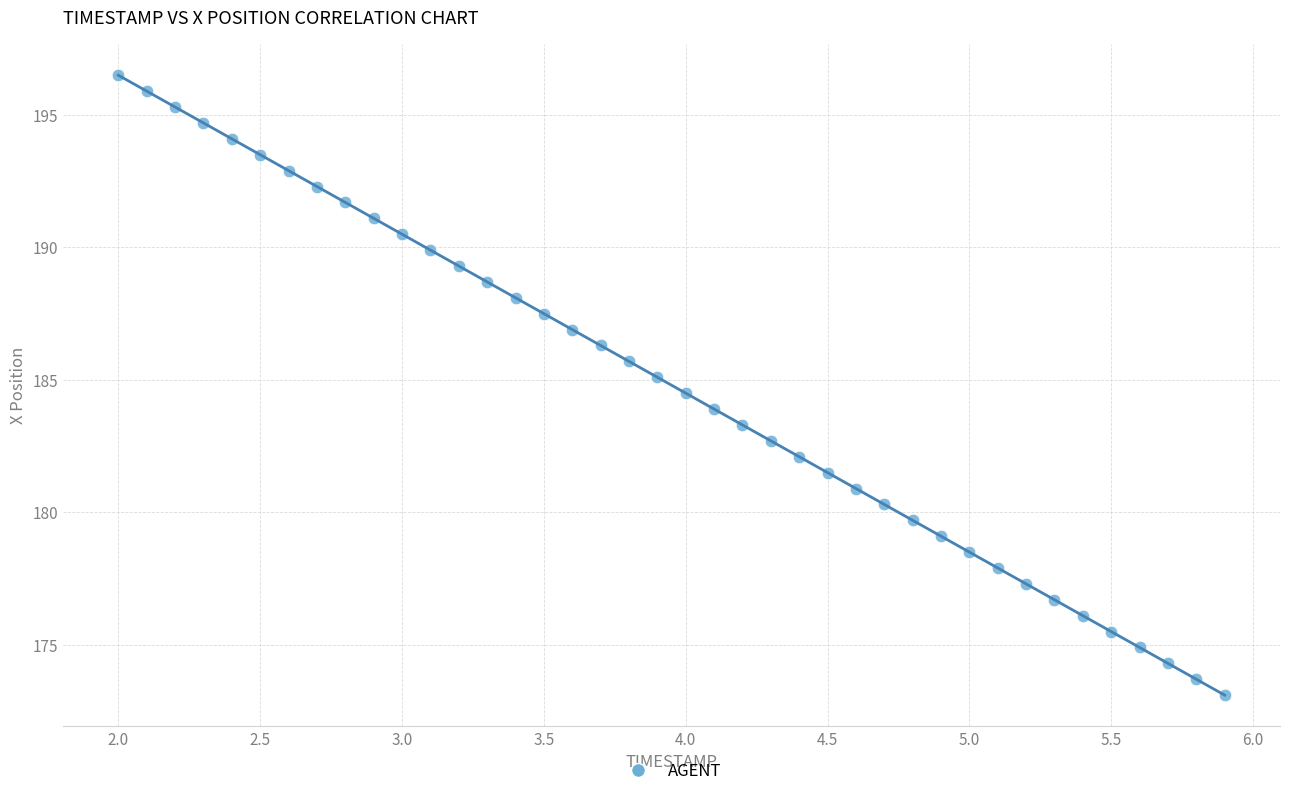

What is the range of Y values (max minus min)?

23.4